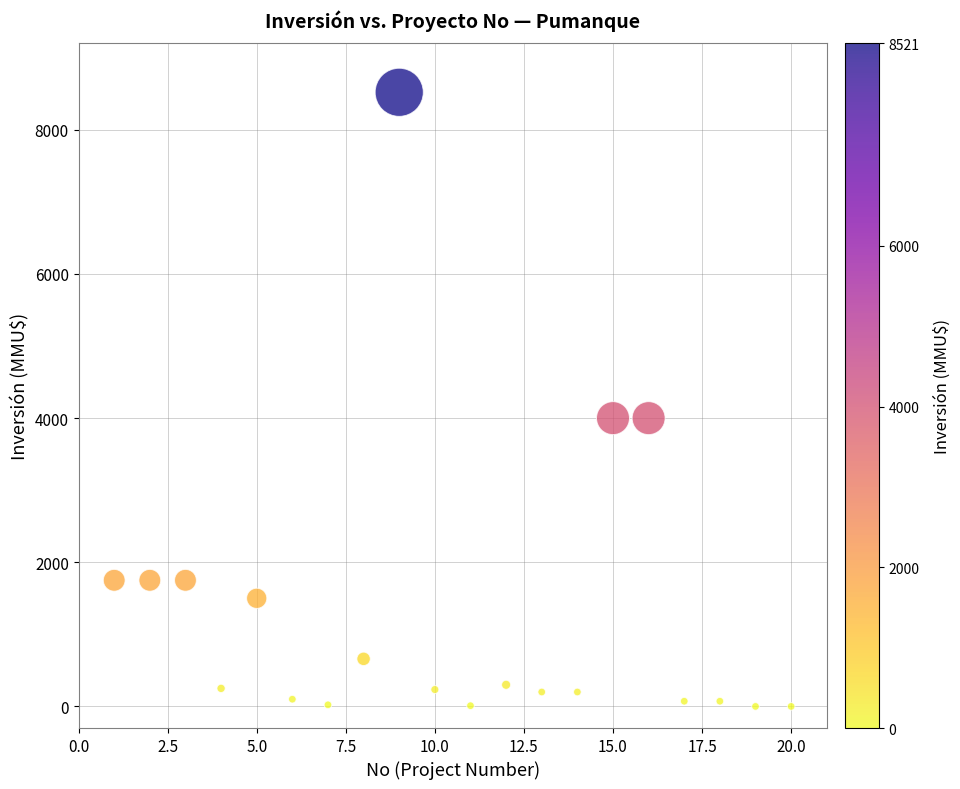

What is the range of Y values (max minus min)?

8521